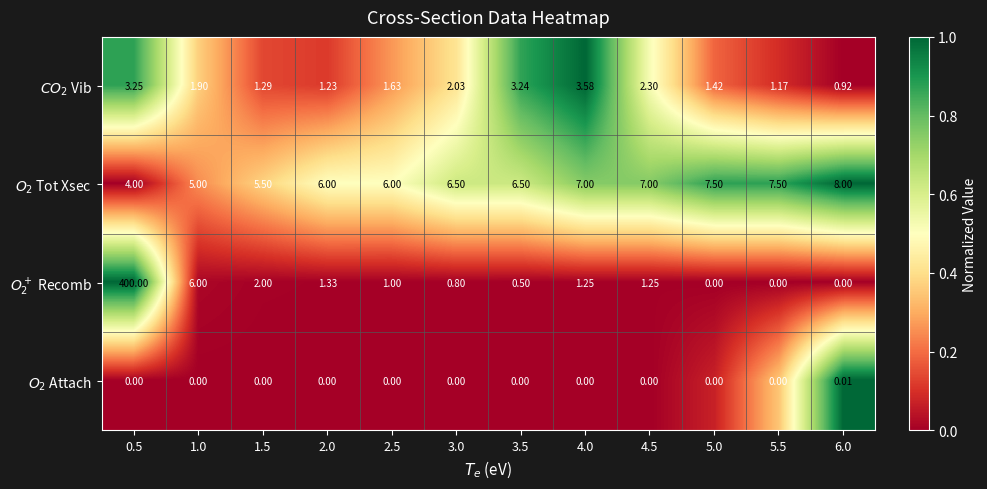

At which category is the sum across all series the highest?

0.5